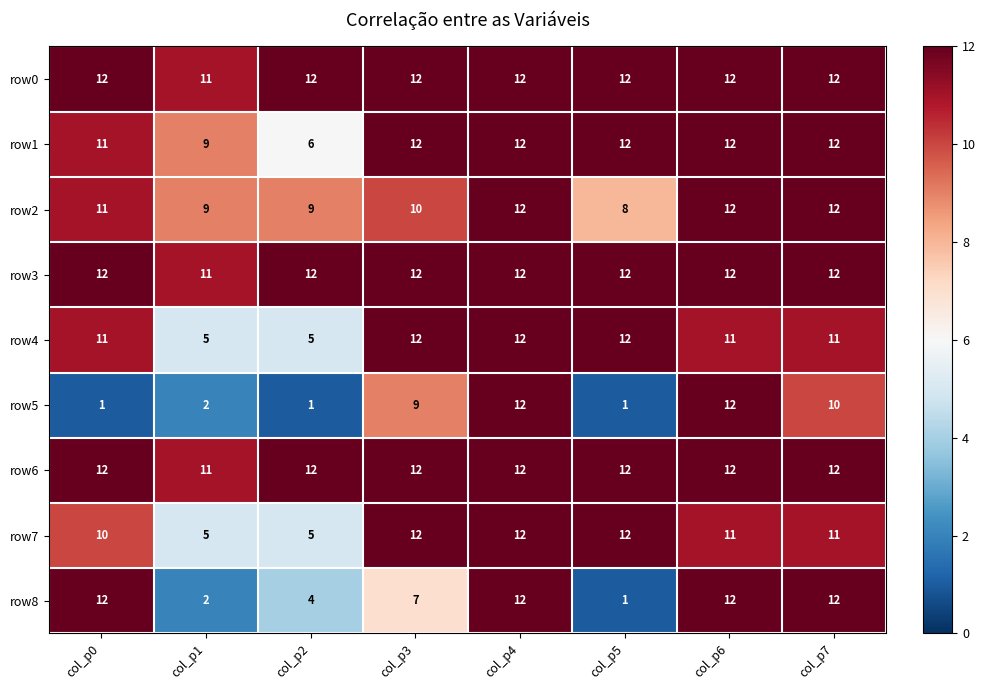

What is the average value of the row5 series?

6